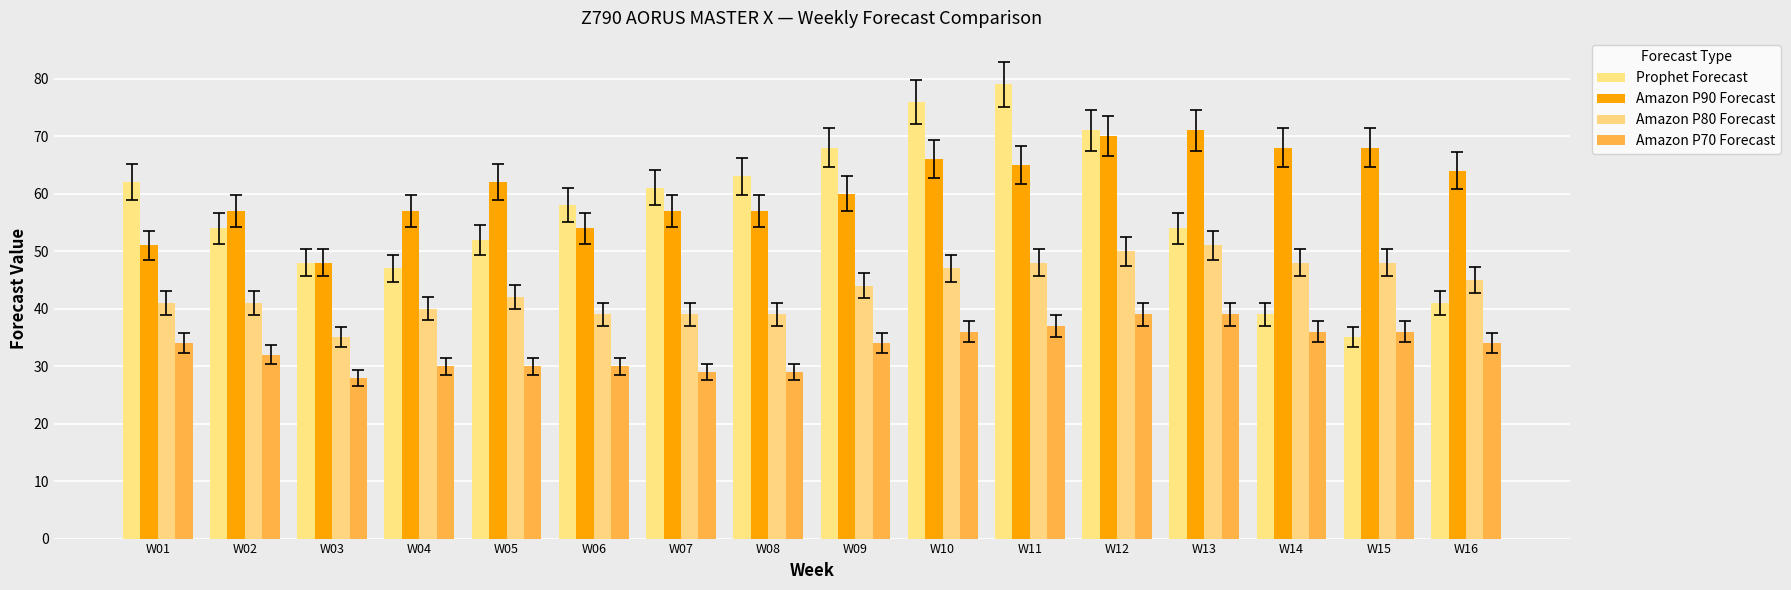

Where does the Amazon P70 Forecast series first go above 34?

W10